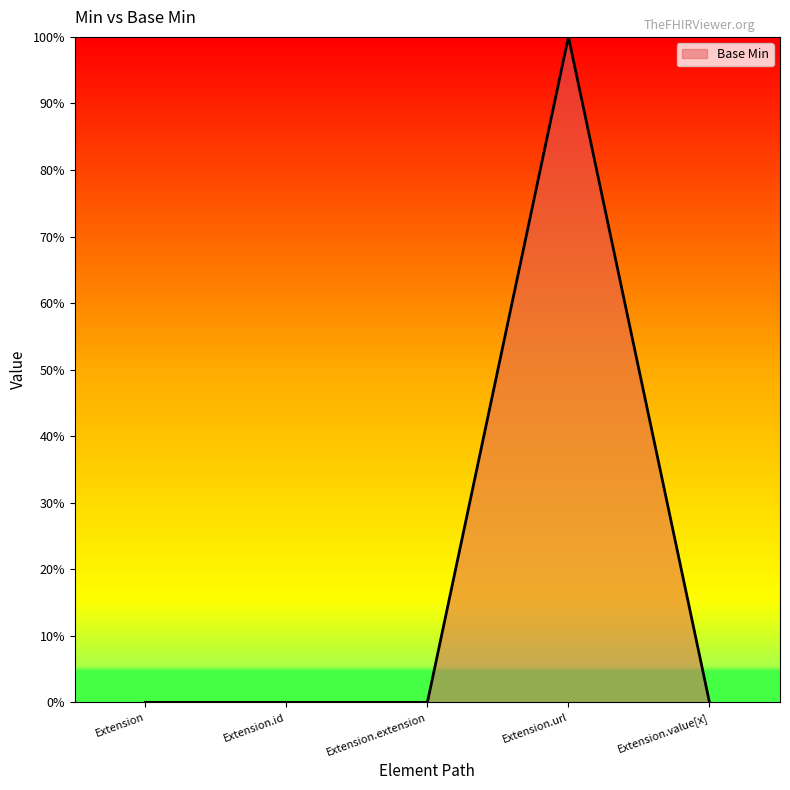

At which category does the chart reach its peak across all series?

Extension.url